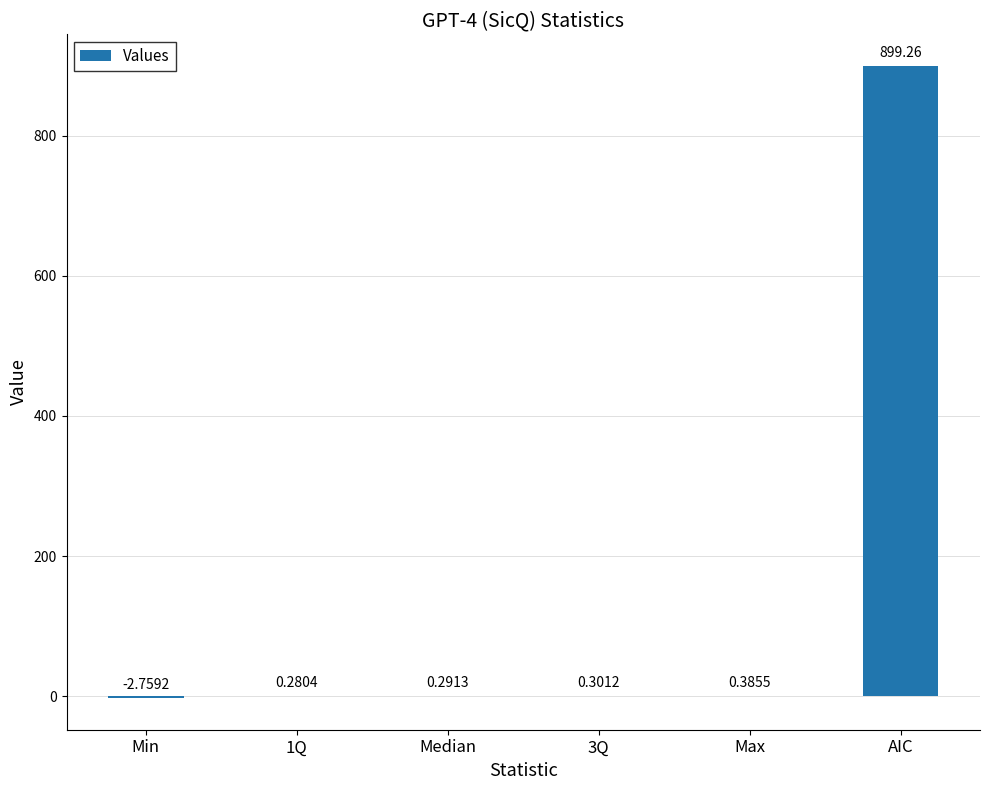

What is the change in value from Median to Max?

+0.1